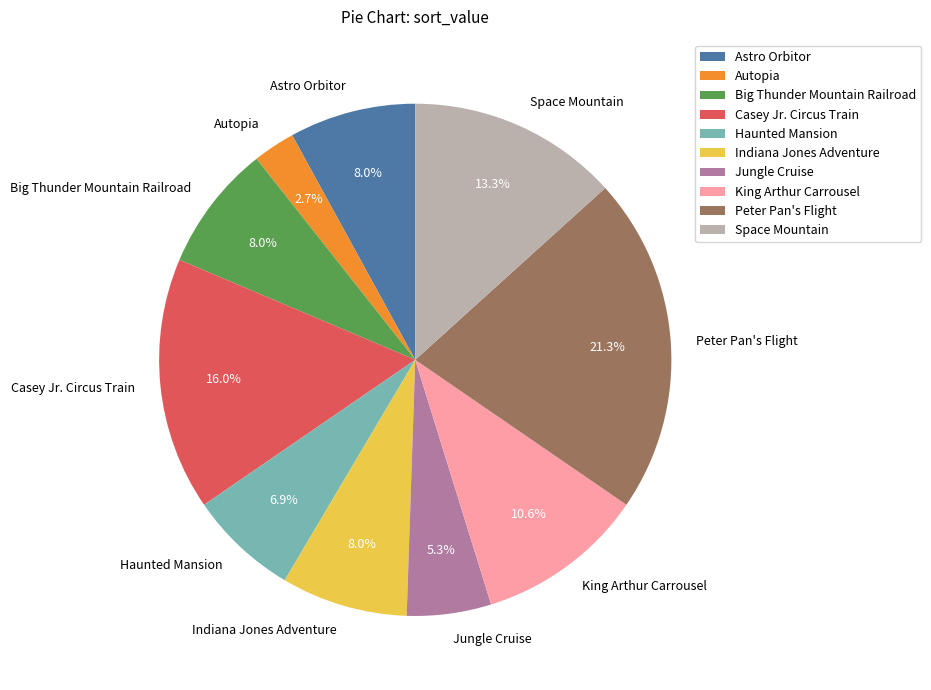

Is it true that Haunted Mansion is 19% of the pie?

False